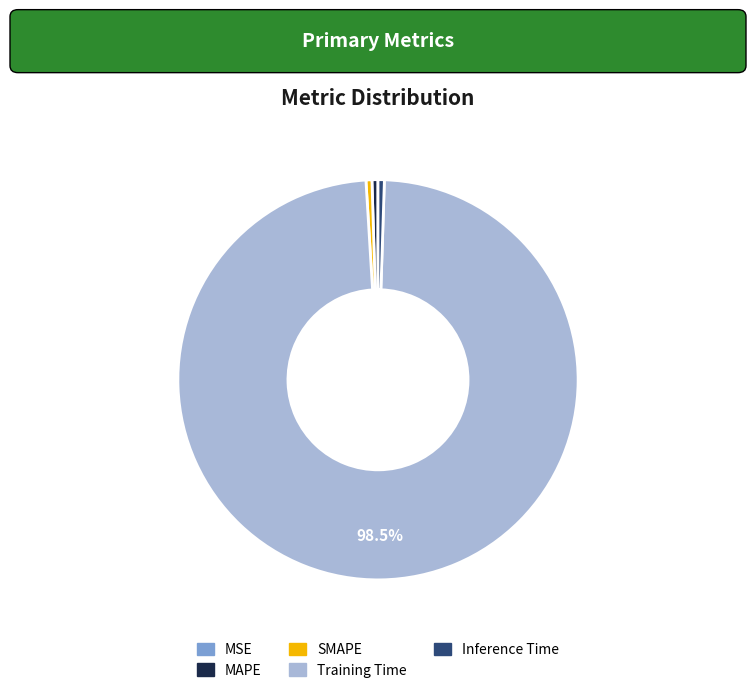

Does Training Time represent more than half of the total?

Yes